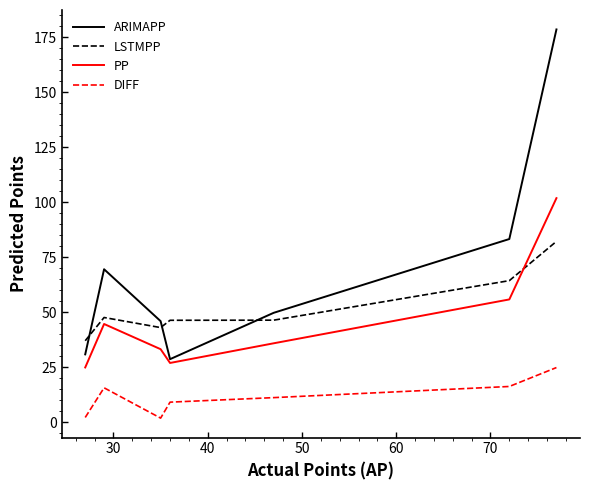

What is the minimum value for PP?

24.9